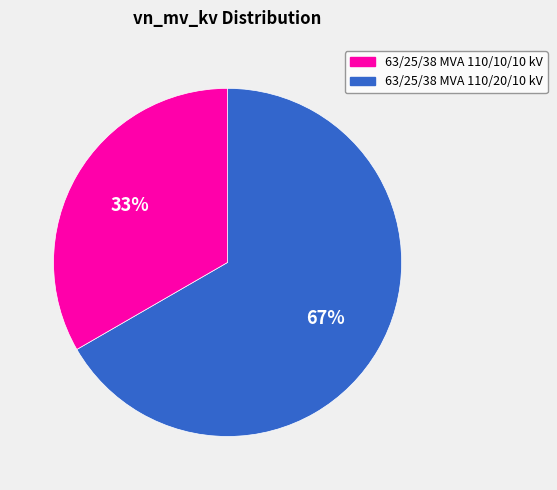

Is there any slice that represents more than half of the pie?

Yes